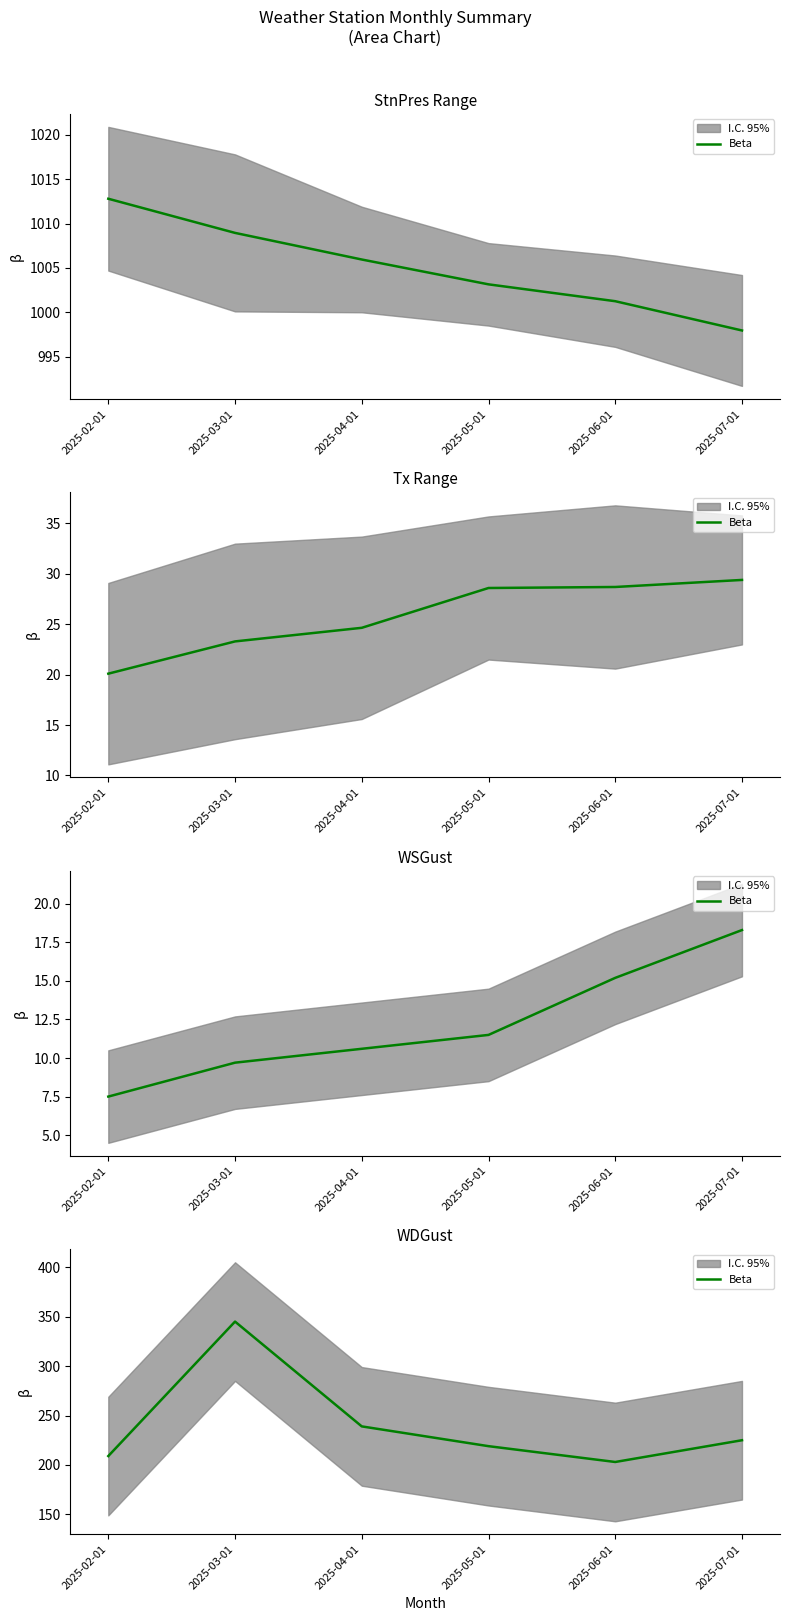

What is the ratio of the value at 2025-03-01 to the value at 2025-06-01?

1.7